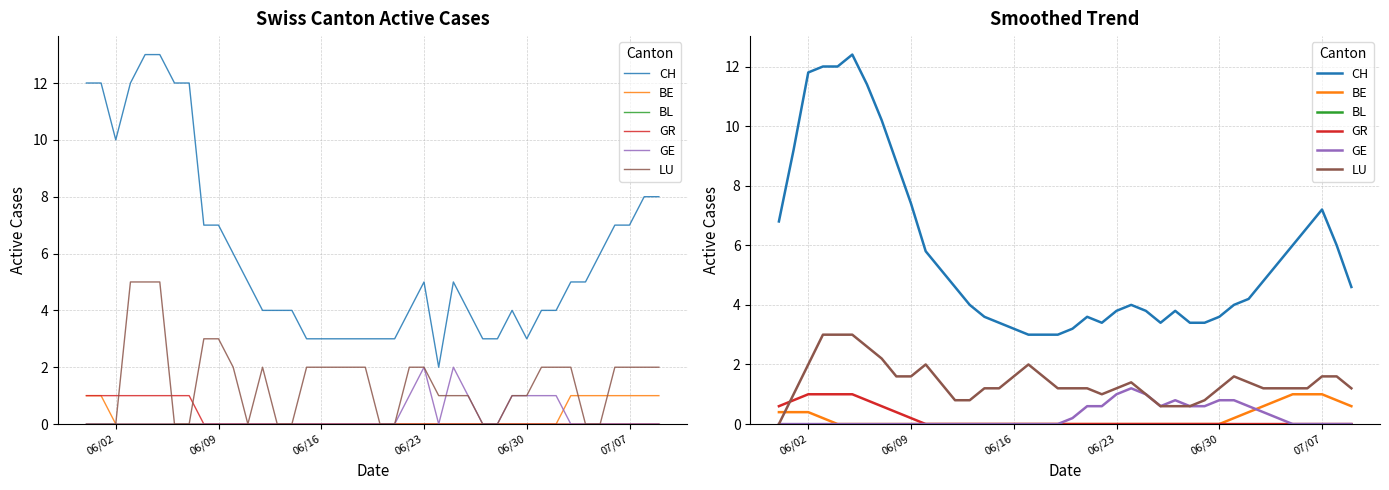

How many distinct data groups are displayed?

6